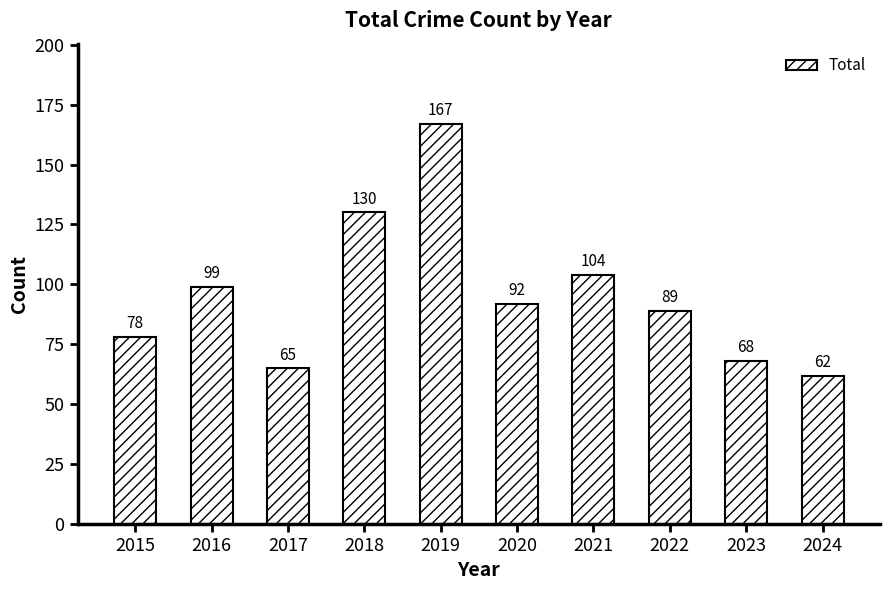

Reading right to left, what are all the values shown in this chart?

62	68	89	104	92	167	130	65	99	78